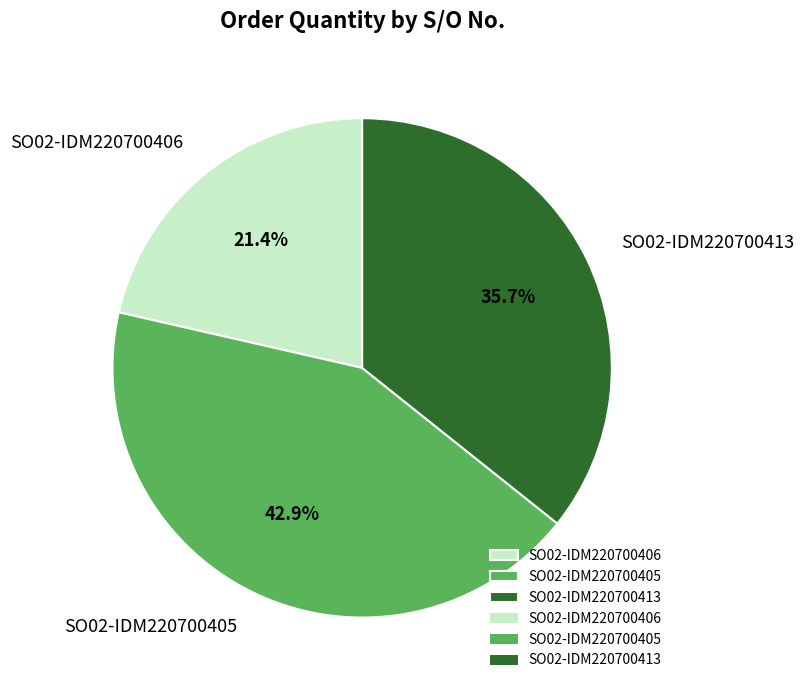

To the nearest percent, what percentage of the pie is SO02-IDM220700413?

36%